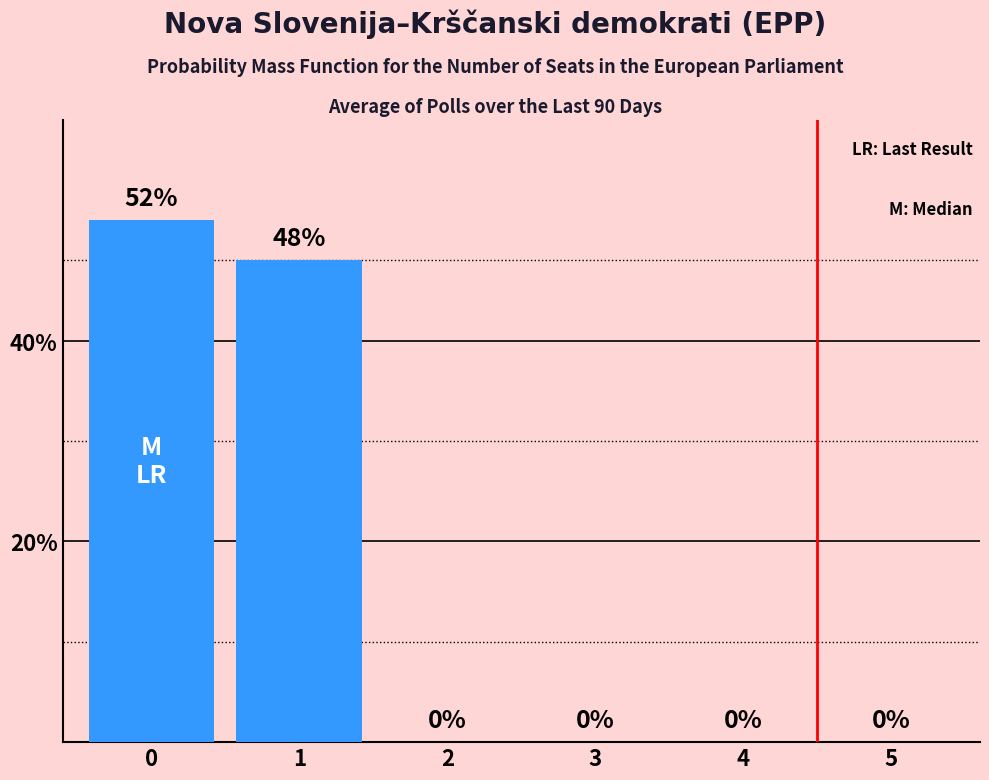

True or false: the data shows 33 at 2.

False